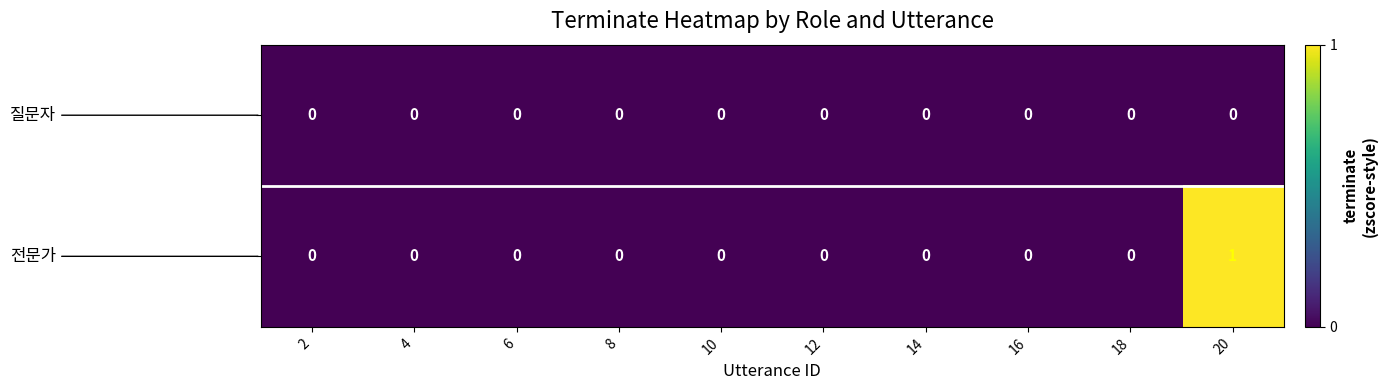

At which category is the sum across all series the highest?

20